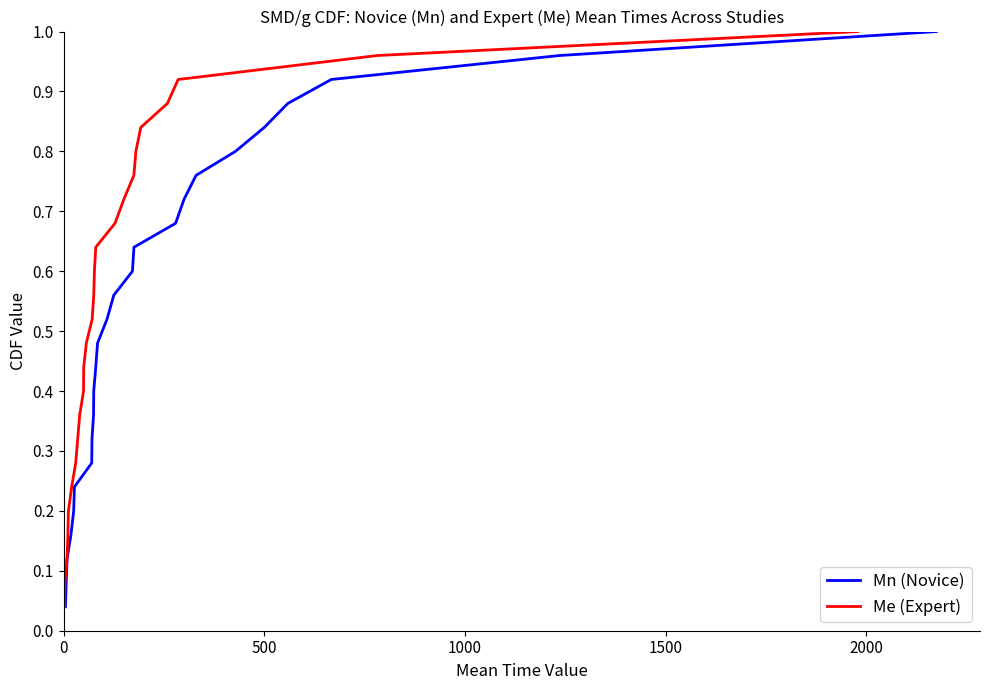

What are all the series names shown in the legend?

Mn (Novice), Me (Expert)